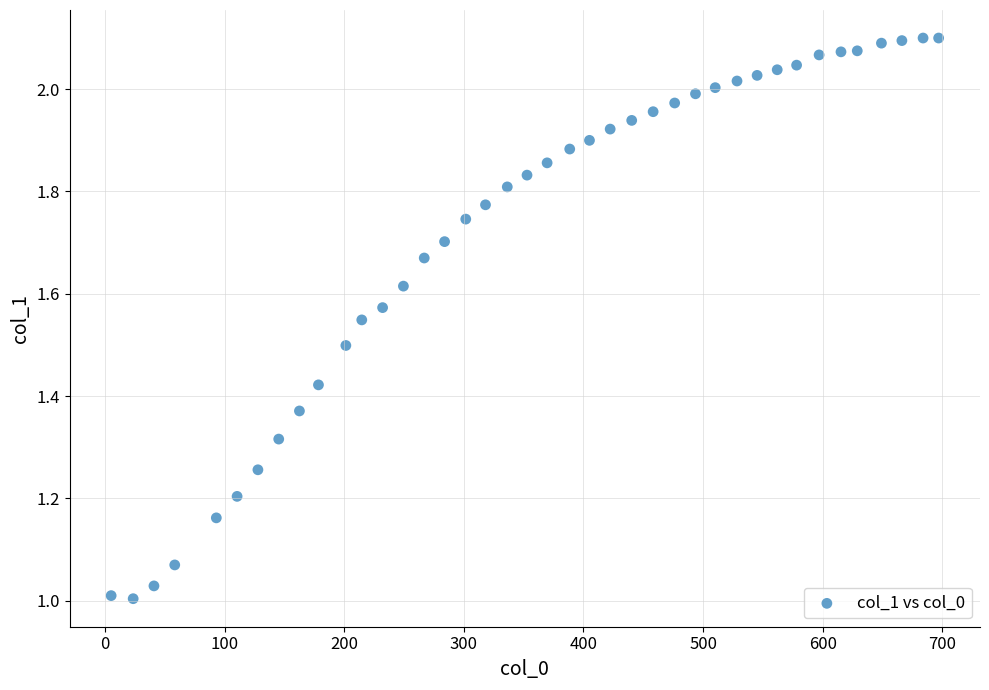

What is the range of X values (max minus min)?

691.6